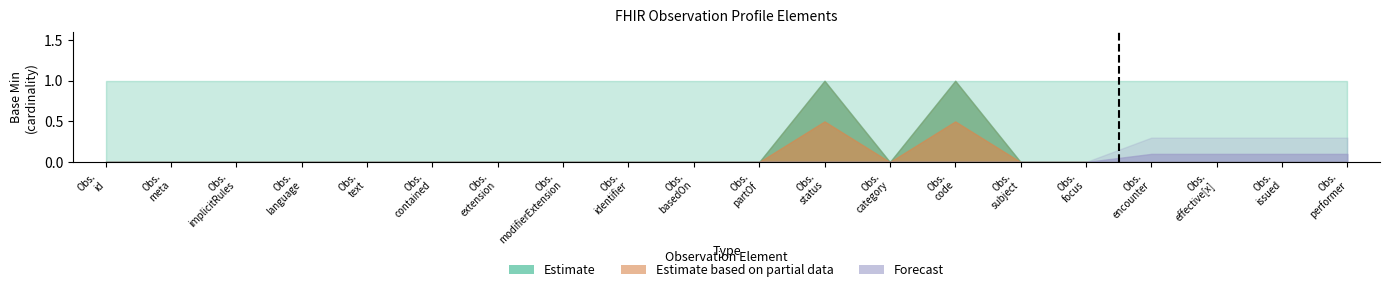

What is the value of the Estimate point at the 7th from the left?

1